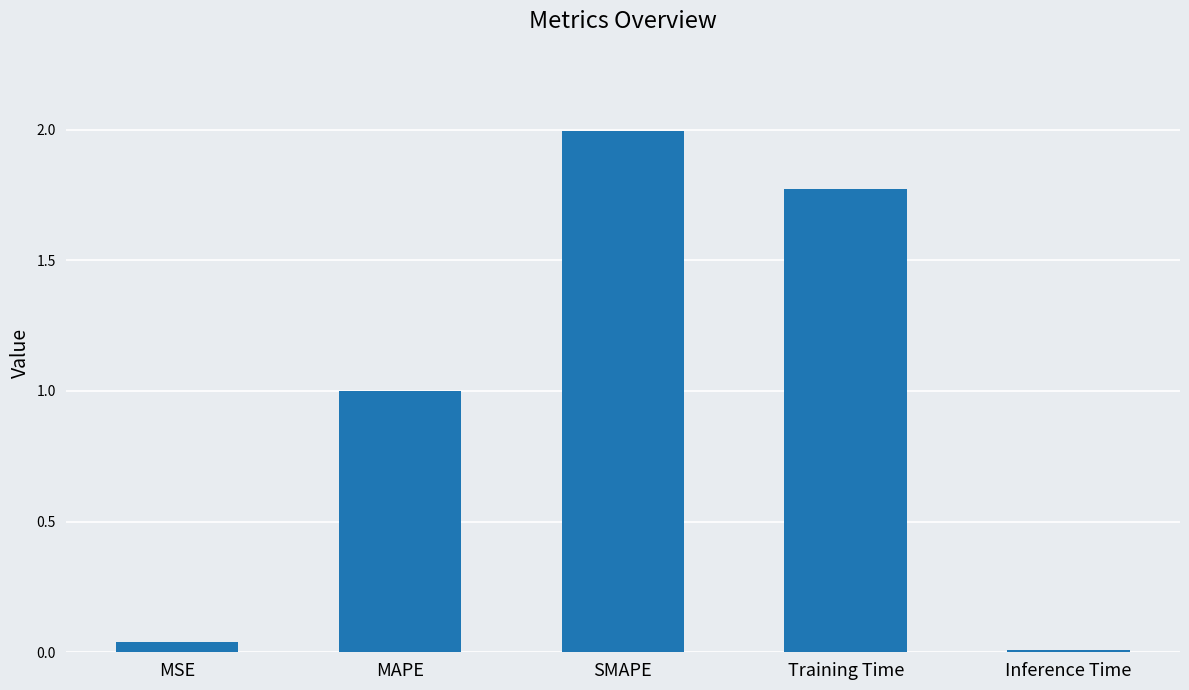

True or false: the data shows 0.0 at MSE.

True